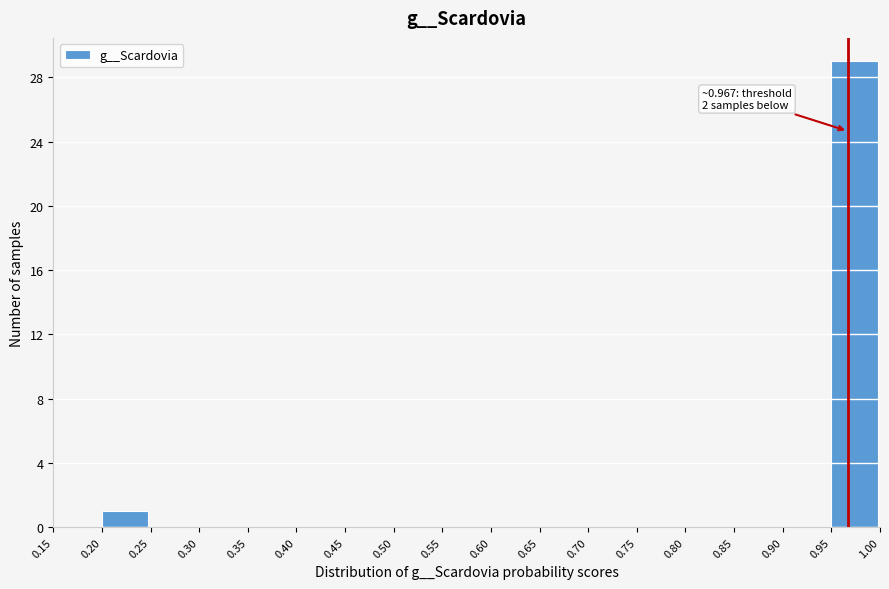

Over which range of the x-axis is the bar tallest?

0.95 to 1.00